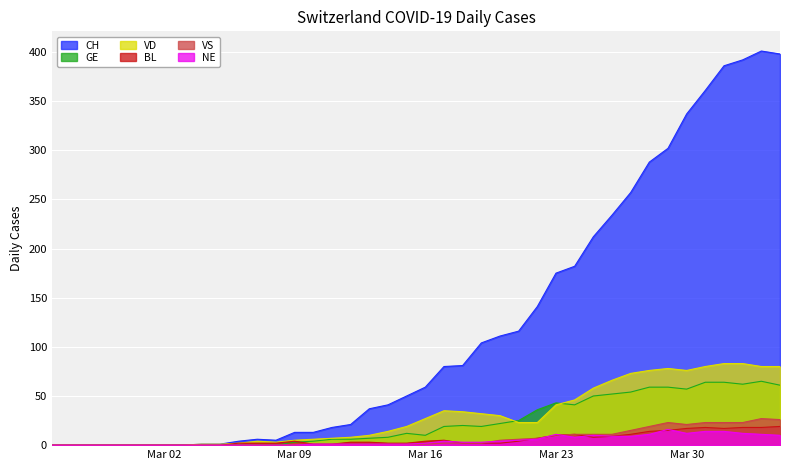

What is the average value of the GE series?

23